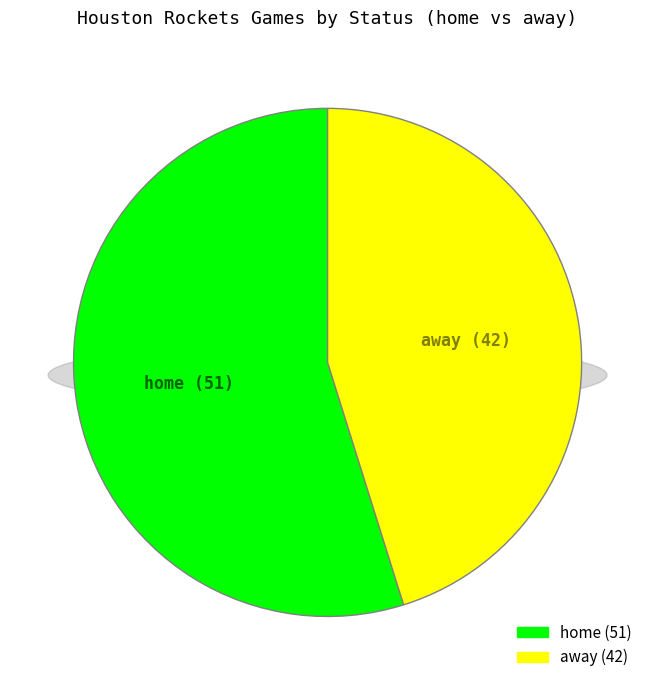

The away slice represents 45% of the pie. True or false?

True